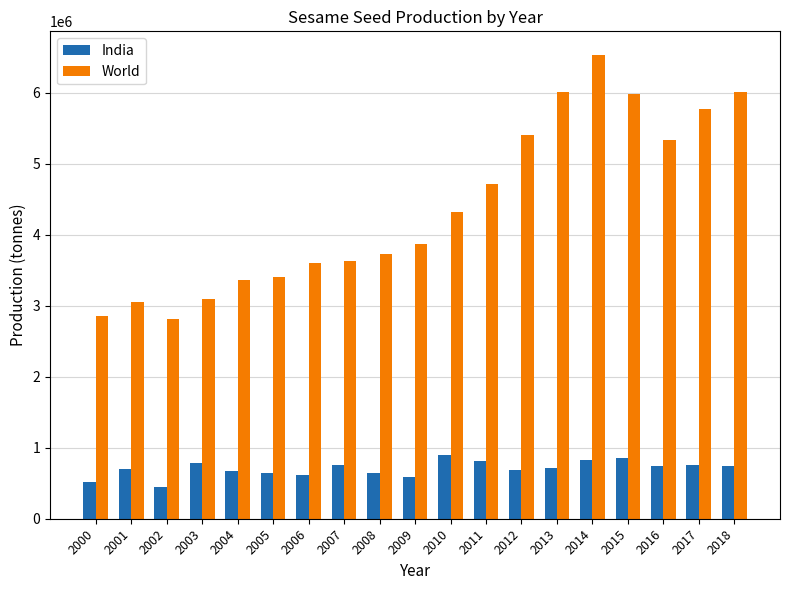

How many bars are there in each group?

2